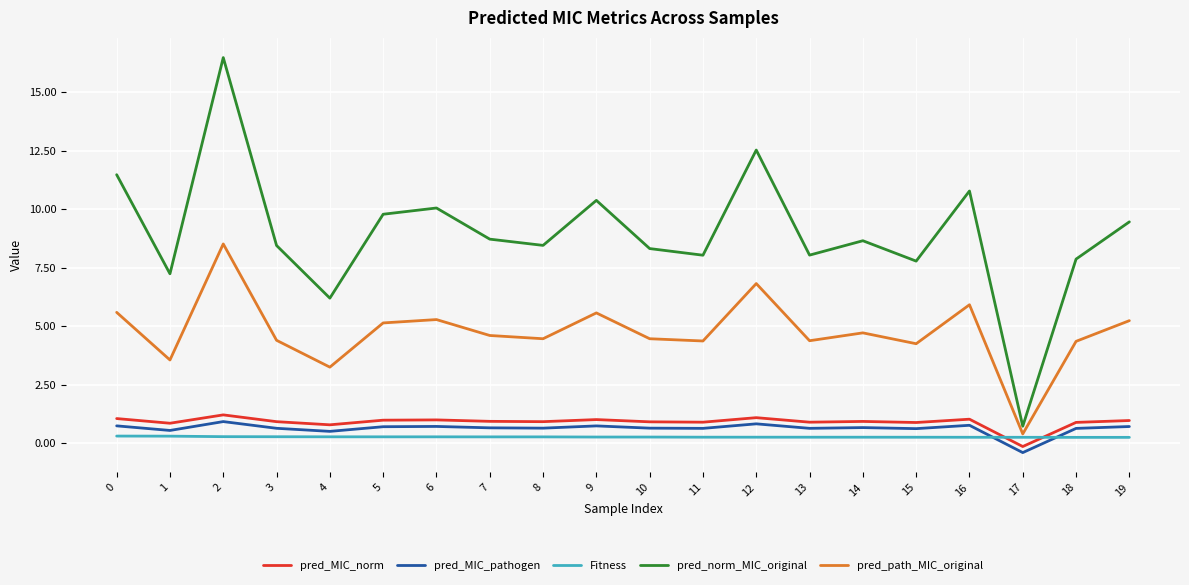

What is the maximum value shown in the chart?

16.5